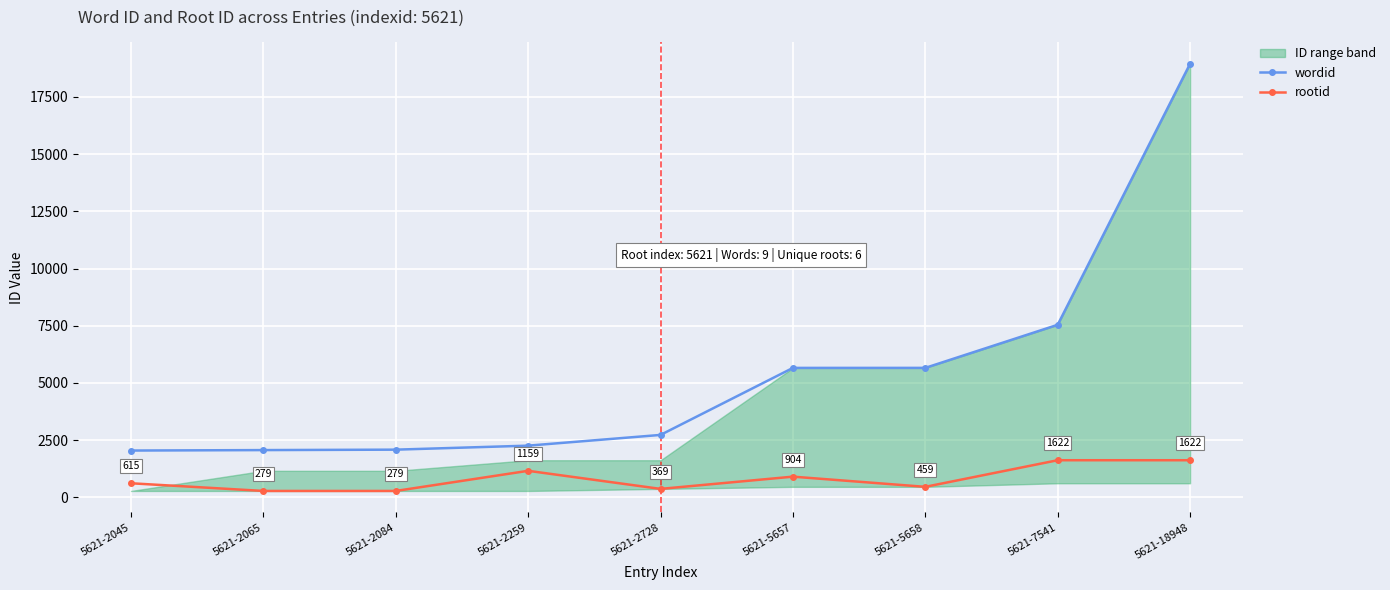

True or false: rootid and wordid intersect in this chart.

False